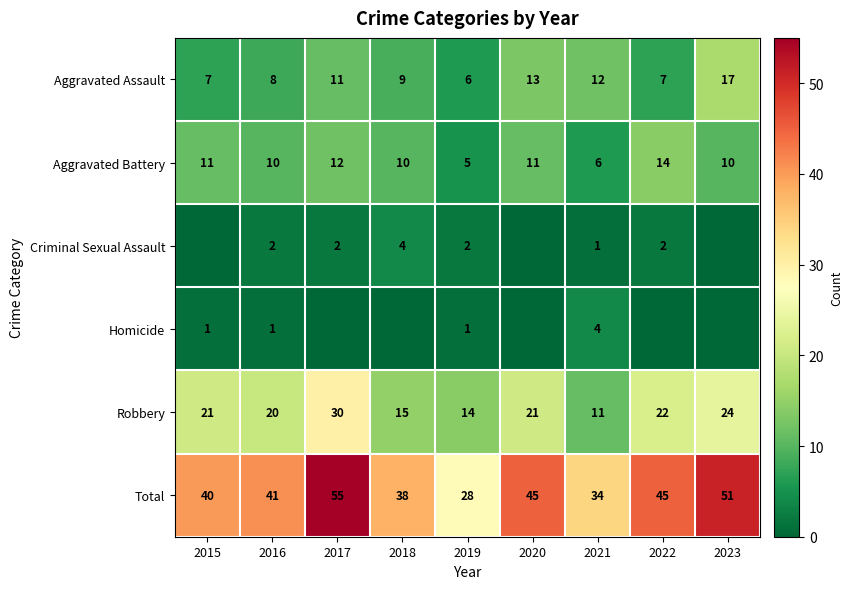

True or false: Total has a value of 40 at 2015.

True